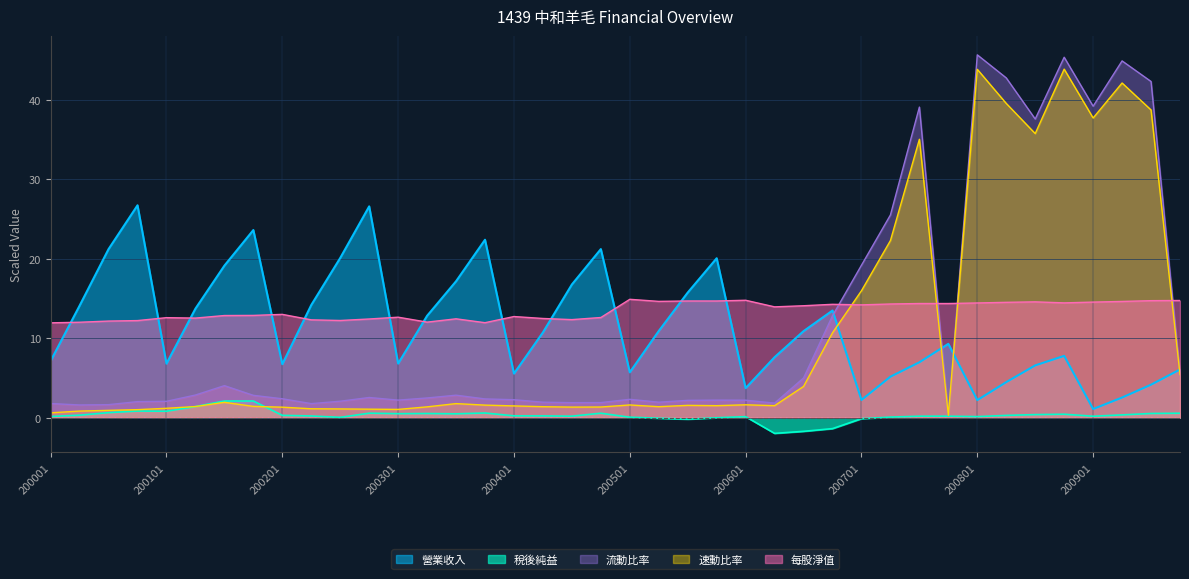

Reading right to left, list all the values displayed in this chart.

營業收入: 6.1	4.1	2.5	1.1	7.8	6.6	4.5	2.2	9.3	7.0	5.1	2.2	13.5	10.9	7.6	3.7	20.0	15.7	10.9	5.7	21.2	16.7	10.7	5.5	22.4	17.2	12.8	6.8	26.6	20.1	14.2	6.7	23.6	19.1	13.7	6.8	26.7	21.2	14.1	7.1
流動比率: 5.6	42.3	44.9	39.2	45.3	37.6	42.7	45.6	0.3	39.1	25.5	19.2	12.8	5.0	1.8	2.2	2.2	2.2	1.9	2.3	1.9	1.9	1.9	2.2	2.4	2.8	2.5	2.2	2.5	2.1	1.8	2.4	2.8	4.0	2.8	2.0	2.0	1.6	1.6	1.8
速動比率: 5.4	38.7	42.1	37.7	43.8	35.7	39.5	43.8	0.3	35.0	22.3	16.0	10.7	3.9	1.5	1.6	1.5	1.5	1.4	1.6	1.3	1.3	1.4	1.5	1.6	1.8	1.4	1.0	1.1	1.1	1.1	1.3	1.4	1.9	1.4	1.2	1.0	0.9	0.8	0.6
每股淨值: 14.7	14.7	14.6	14.5	14.4	14.6	14.5	14.4	14.3	14.3	14.3	14.2	14.2	14.1	13.9	14.8	14.7	14.7	14.6	14.9	12.6	12.3	12.5	12.7	11.9	12.4	12.0	12.6	12.4	12.2	12.3	13.0	12.9	12.8	12.5	12.6	12.2	12.1	12.0	11.9
稅後純益: 0.5	0.5	0.3	0.2	0.4	0.4	0.3	0.1	0.2	0.2	0.1	-0.1	-1.4	-1.7	-2.0	0.1	-0.0	-0.2	-0.1	0.0	0.6	0.2	0.2	0.2	0.6	0.5	0.5	0.5	0.6	0.0	0.2	0.3	2.1	2.1	1.4	0.8	0.8	0.6	0.3	0.1